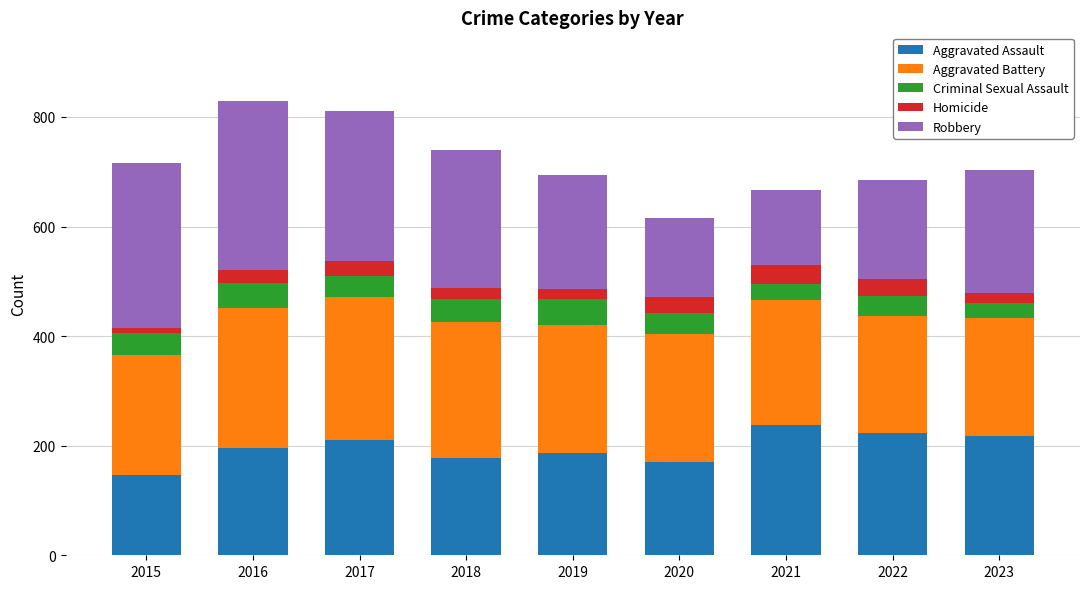

True or false: Aggravated Assault has a value of 136 at 2016.

False